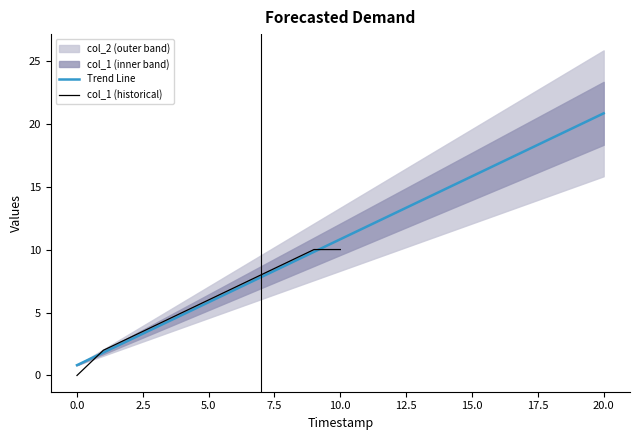

What is the highest value of the col_1 (historical) series?

10